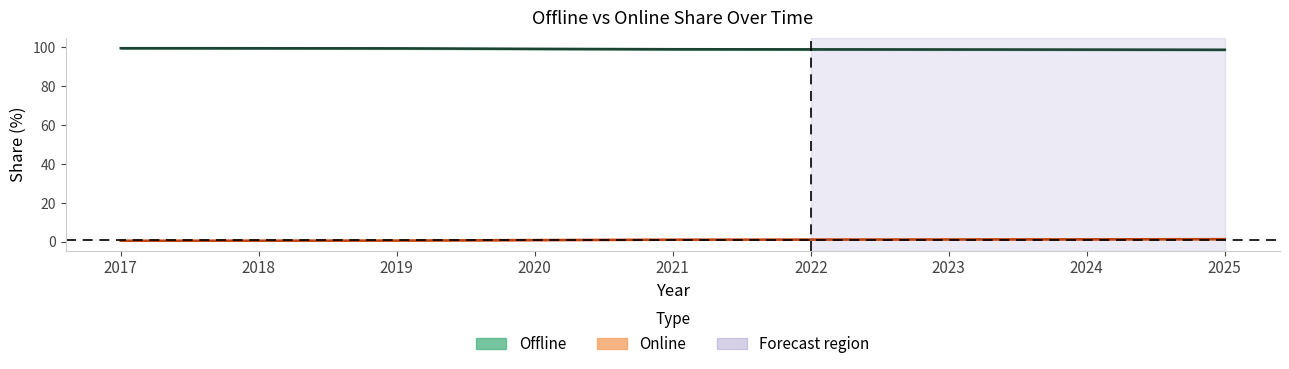

Where is Online nearest to the value 1?

2020